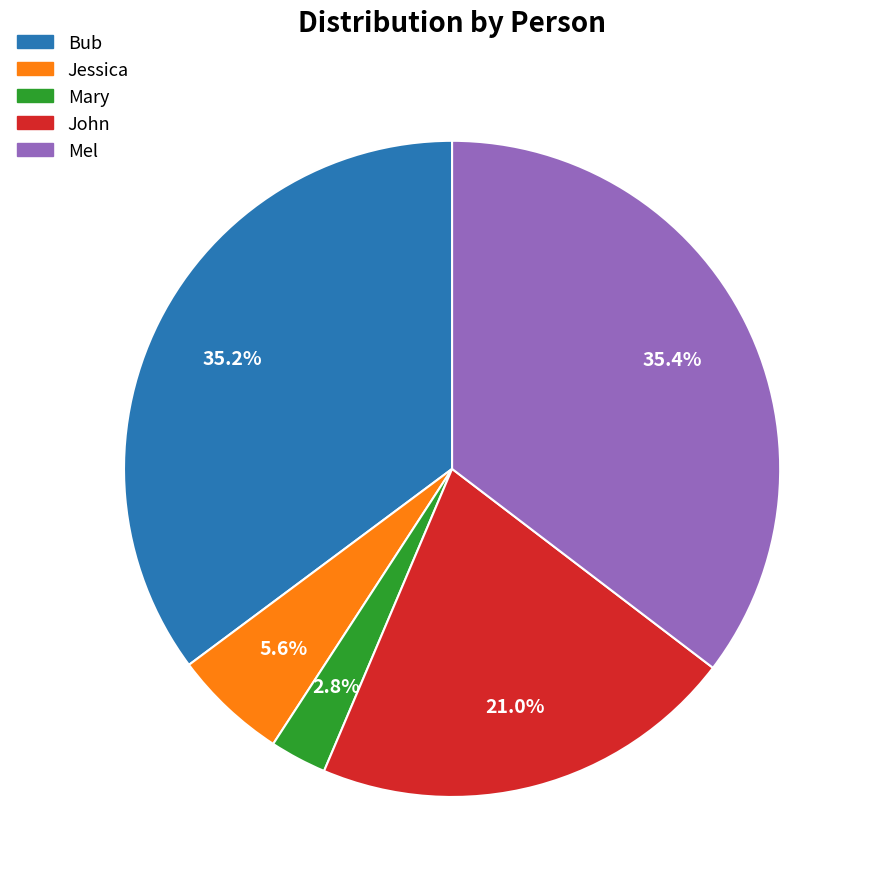

What percentage is the Mary slice, to the nearest percent?

3%